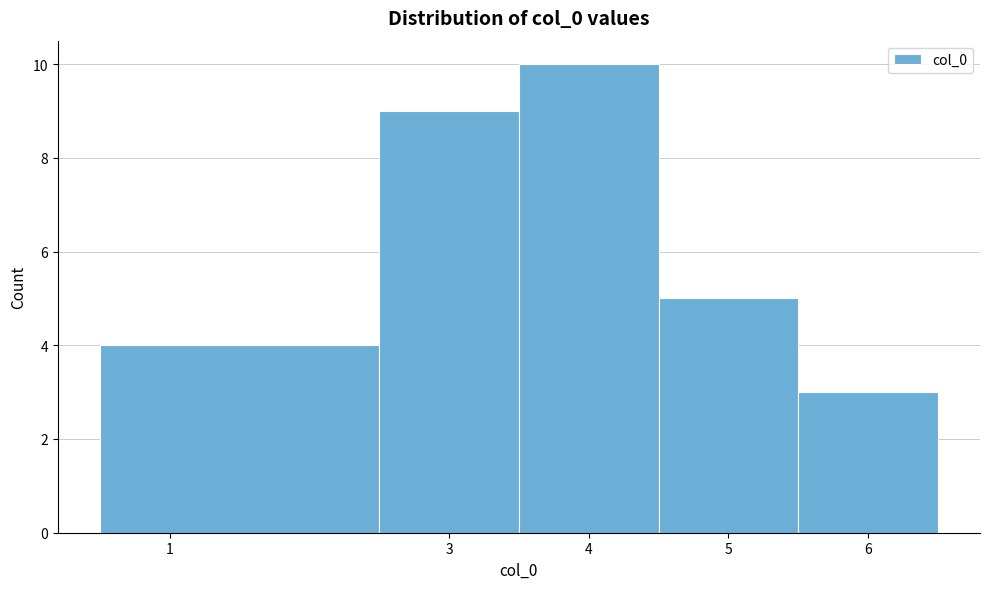

Over which range of the x-axis is the bar tallest?

3.5 to 4.5